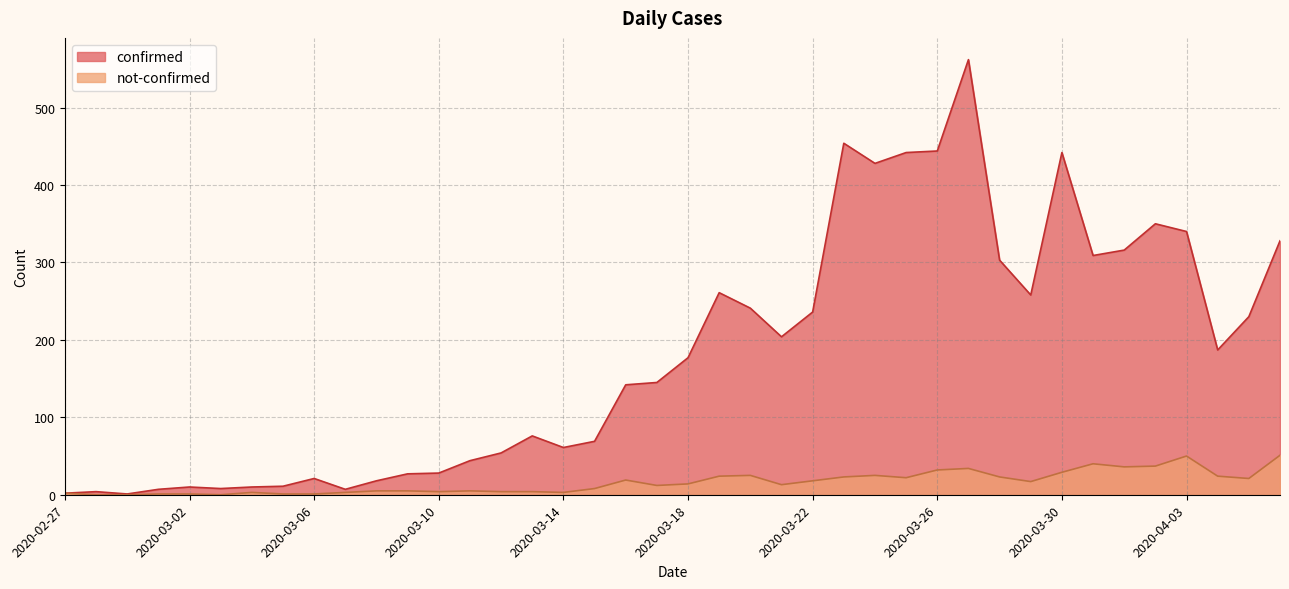

Reading right to left, extract all data points from this chart.

confirmed: 2020-04-06=328	2020-04-05=230	2020-04-04=187	2020-04-03=340	2020-04-02=350	2020-04-01=316	2020-03-31=309	2020-03-30=442	2020-03-29=258	2020-03-28=303	2020-03-27=562	2020-03-26=444	2020-03-25=442	2020-03-24=428	2020-03-23=454	2020-03-22=236	2020-03-21=204	2020-03-20=241	2020-03-19=261	2020-03-18=177	2020-03-17=145	2020-03-16=142	2020-03-15=69	2020-03-14=61	2020-03-13=76	2020-03-12=54	2020-03-11=44	2020-03-10=28	2020-03-09=27	2020-03-08=18	2020-03-07=7	2020-03-06=21	2020-03-05=11	2020-03-04=10	2020-03-03=8	2020-03-02=10	2020-03-01=7	2020-02-29=1	2020-02-28=4	2020-02-27=2
not-confirmed: 2020-04-06=51	2020-04-05=21	2020-04-04=24	2020-04-03=50	2020-04-02=37	2020-04-01=36	2020-03-31=40	2020-03-30=29	2020-03-29=17	2020-03-28=23	2020-03-27=34	2020-03-26=32	2020-03-25=22	2020-03-24=25	2020-03-23=23	2020-03-22=18	2020-03-21=13	2020-03-20=25	2020-03-19=24	2020-03-18=14	2020-03-17=12	2020-03-16=19	2020-03-15=8	2020-03-14=3	2020-03-13=4	2020-03-12=4	2020-03-11=5	2020-03-10=4	2020-03-09=5	2020-03-08=5	2020-03-07=3	2020-03-06=1	2020-03-05=1	2020-03-04=3	2020-03-03=0	2020-03-02=1	2020-03-01=1	2020-02-29=0	2020-02-28=0	2020-02-27=2